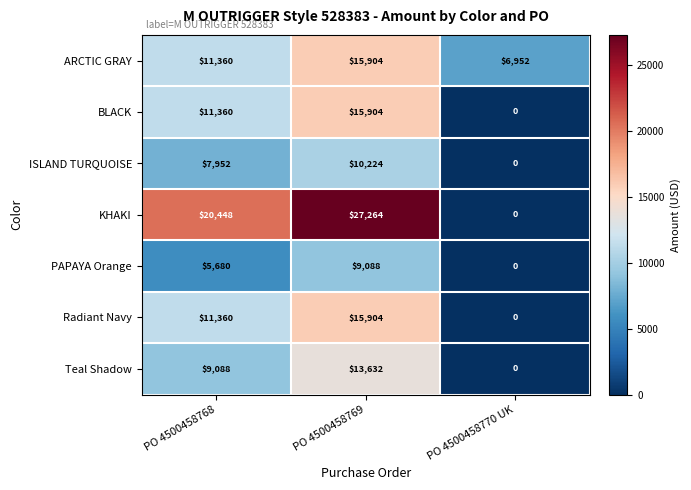

Count the KHAKI values in the range 0 to 27264.

3